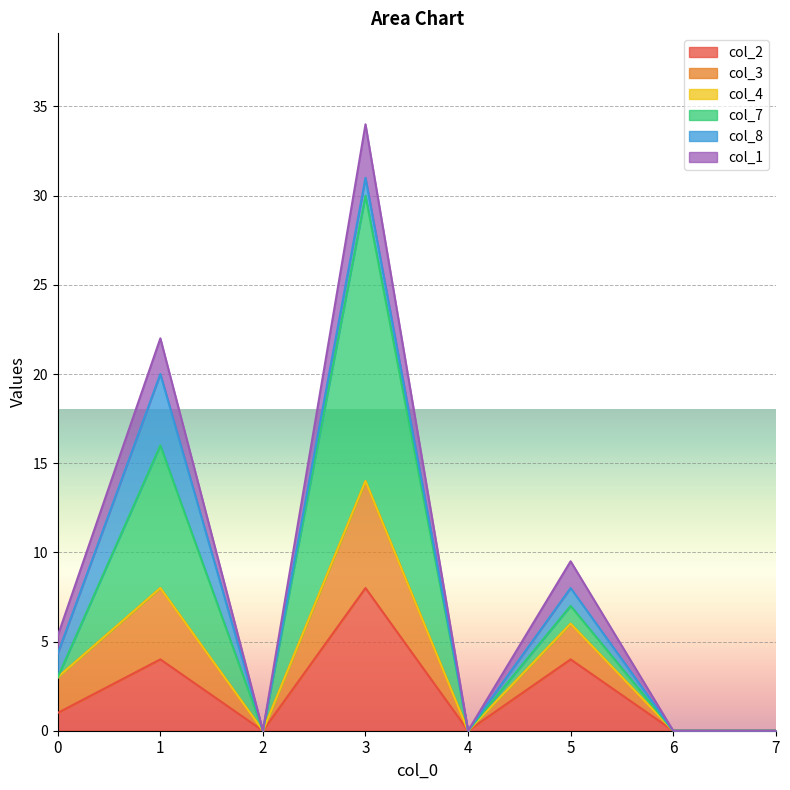

True or false: col_3 has more than 1 interior local peaks.

True